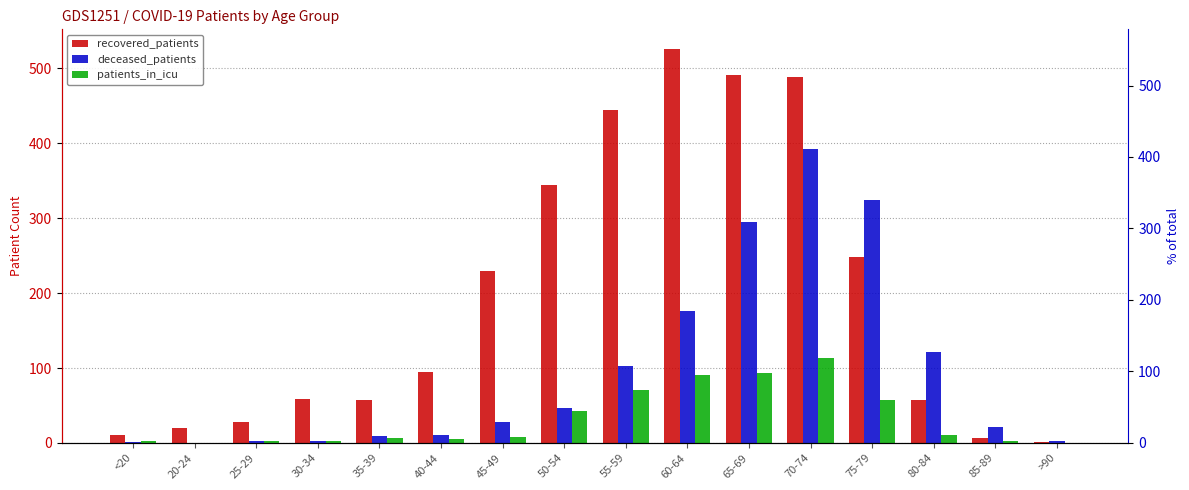

What is the difference between the second highest and minimum values in the deceased_patients series?

325